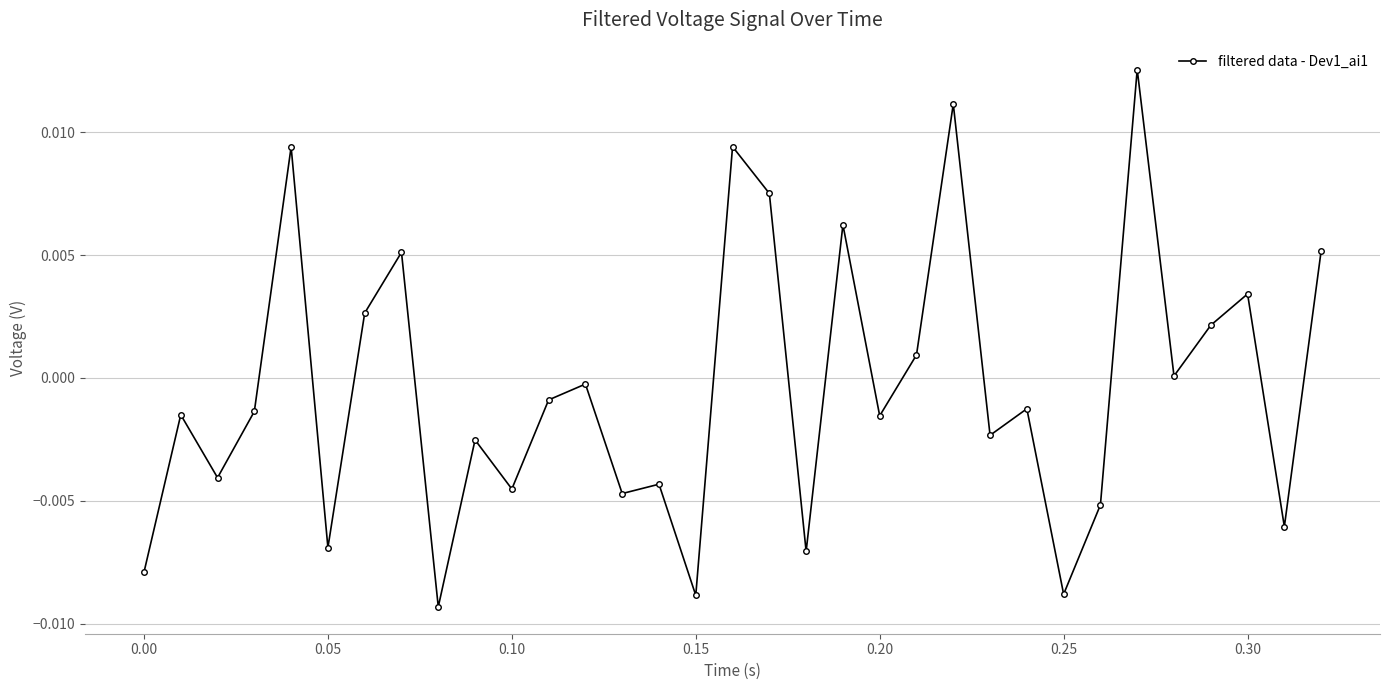

True or false: there are more than 2 points higher than both neighbors.

True